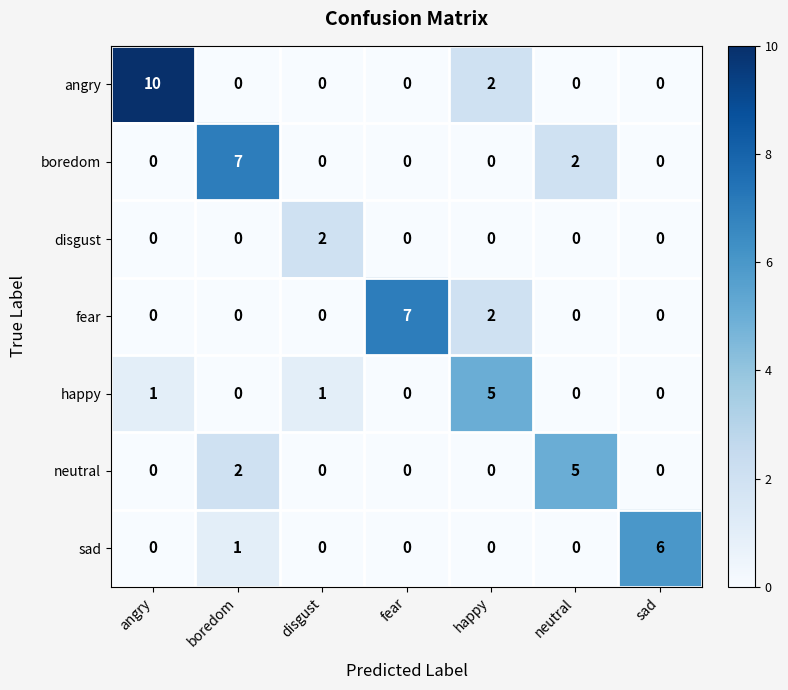

Which series has the largest range (max minus min)?

angry